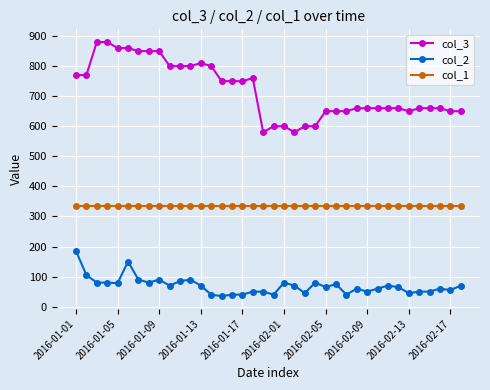

What is the difference between the maximum and minimum values in the col_3 series?

300